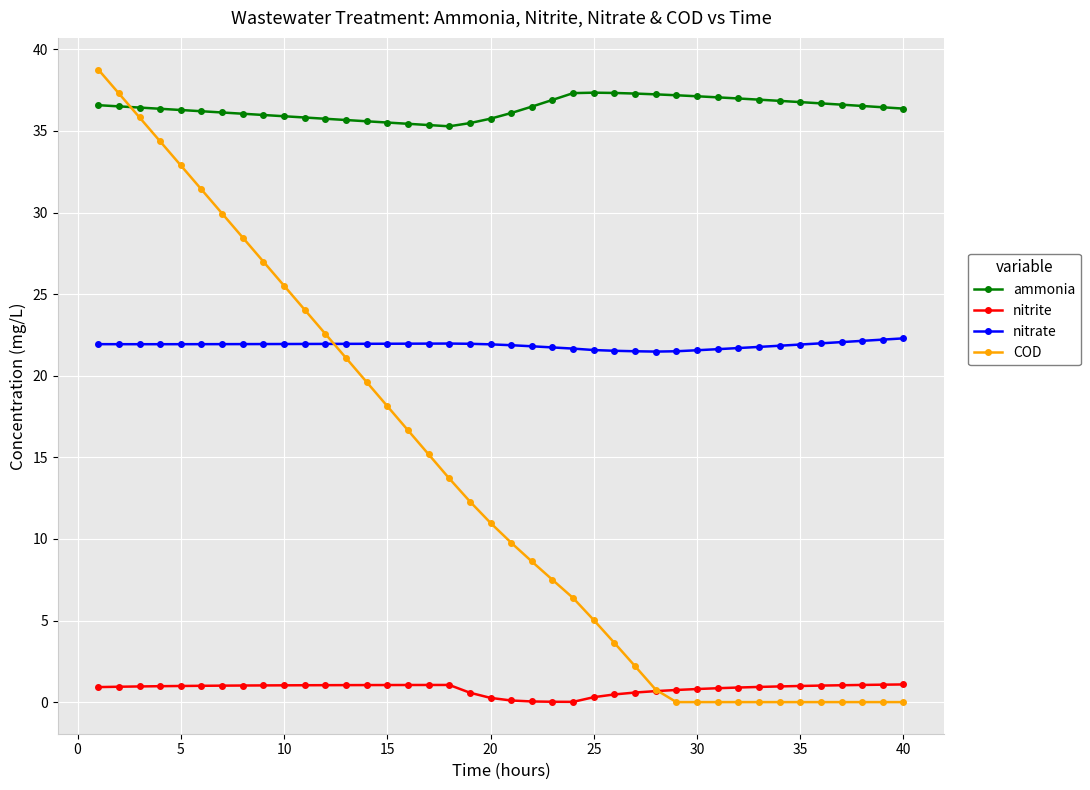

Which series has the largest total across all categories?

ammonia